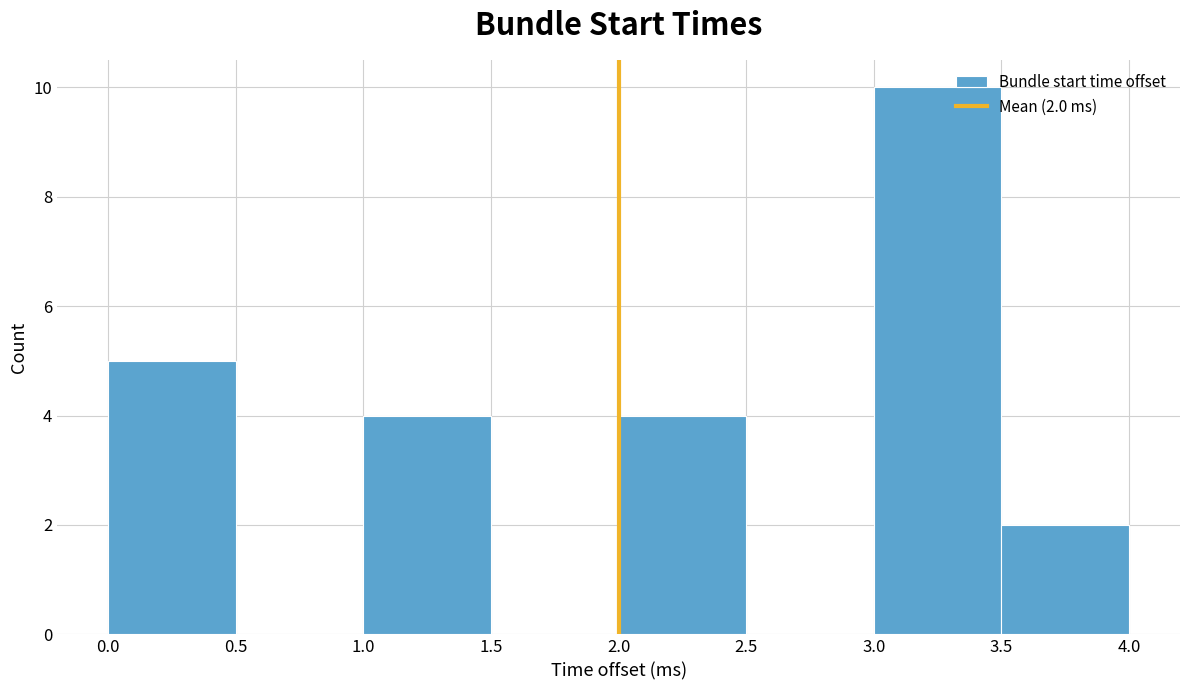

Which range on the x-axis has the tallest bar?

3.0 to 3.5